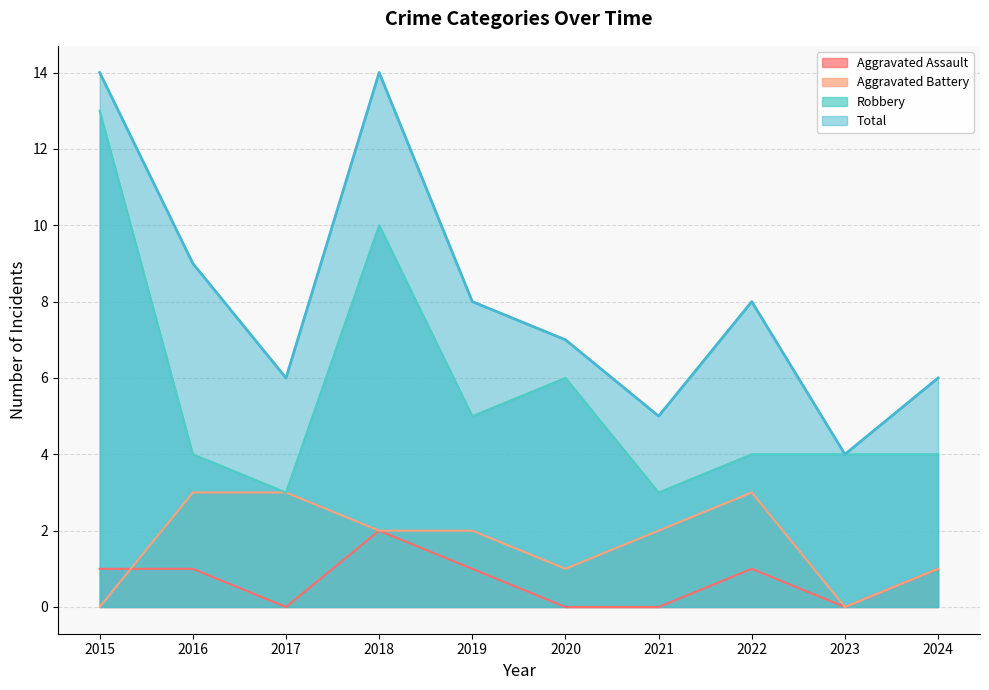

Which series changed the most between 2023 and 2024?

Total